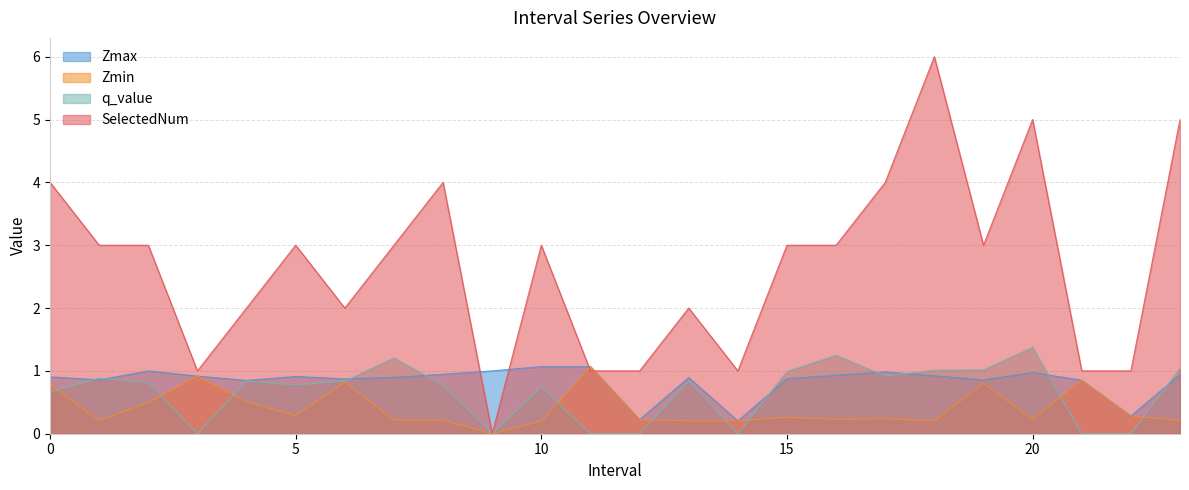

Does the chart have visible grid lines?

Yes